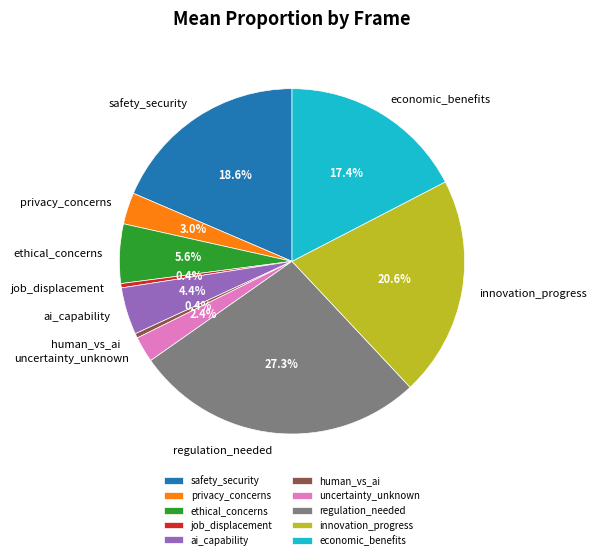

To the nearest percent, what is the difference between the human_vs_ai and economic_benefits slice percentages?

17%